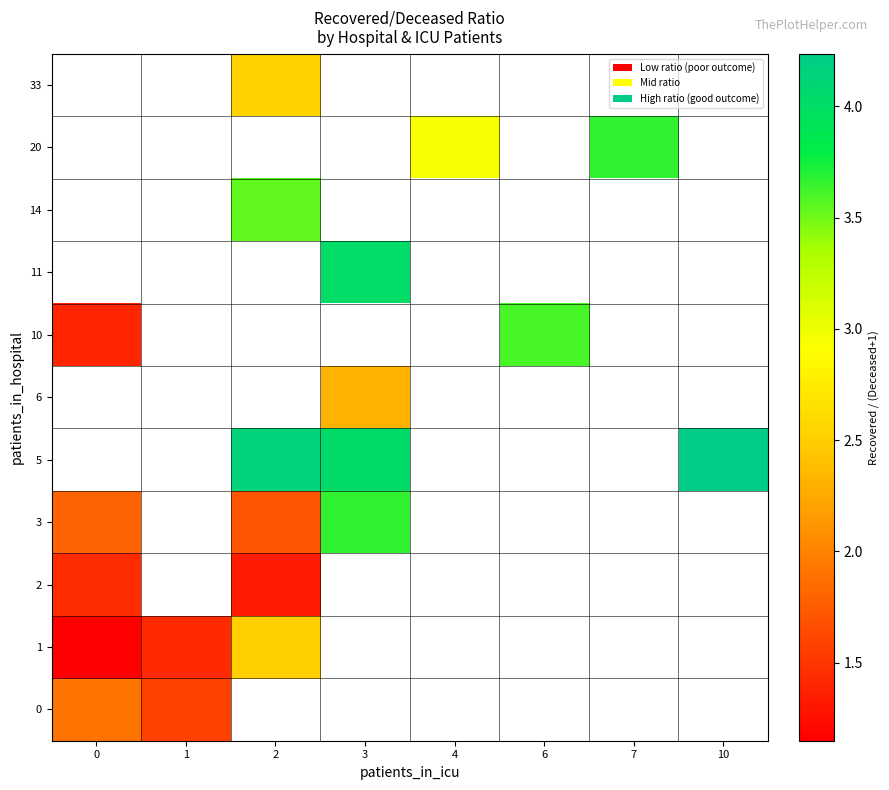

Is the value of 10 at 0 greater than the value of 14 at 6?

No